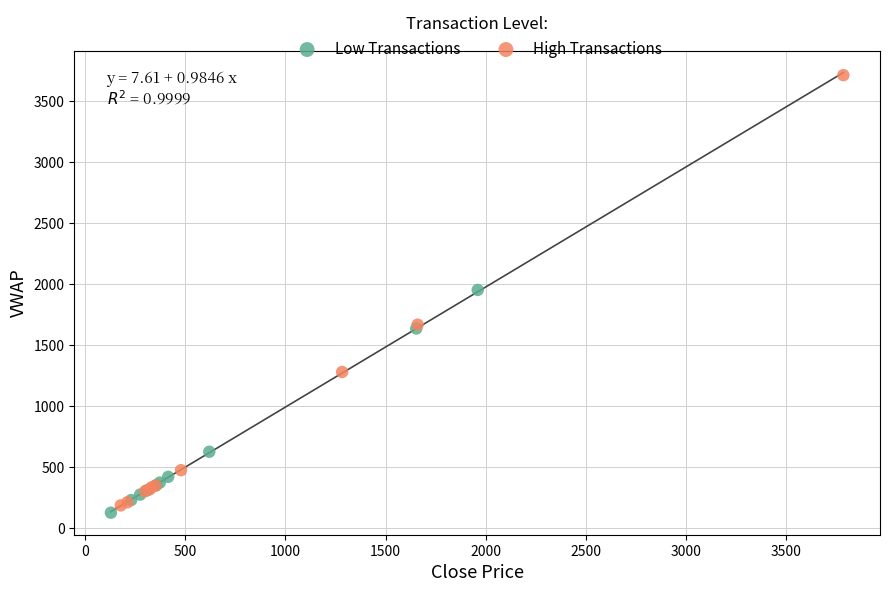

What are all the series names shown in the legend?

Low Transactions, High Transactions